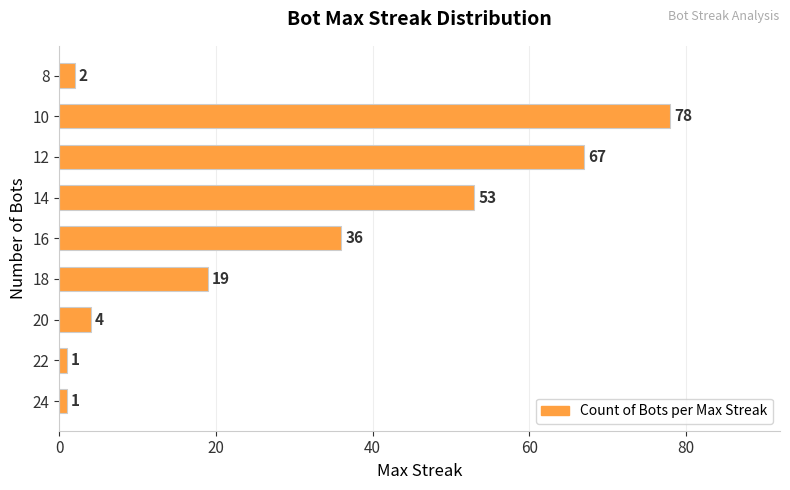

Reading bottom to top, list all the values displayed in this chart.

24=1	22=1	20=4	18=19	16=36	14=53	12=67	10=78	8=2